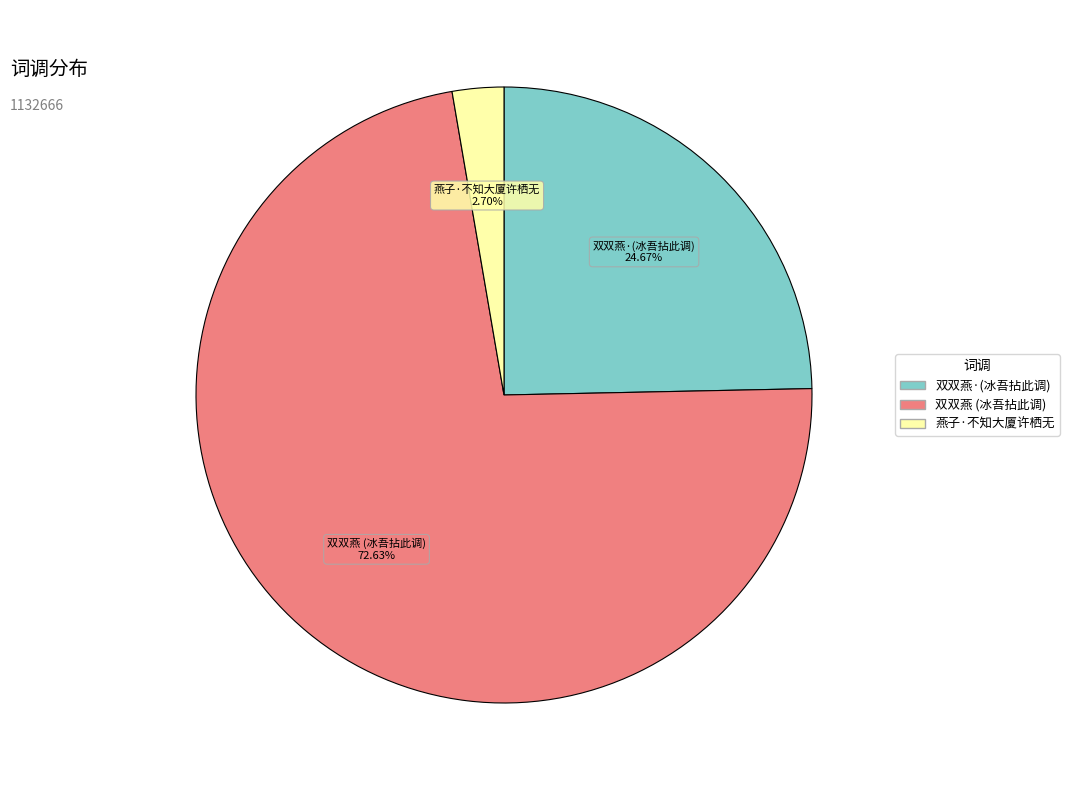

Is there any slice that represents more than half of the pie?

Yes